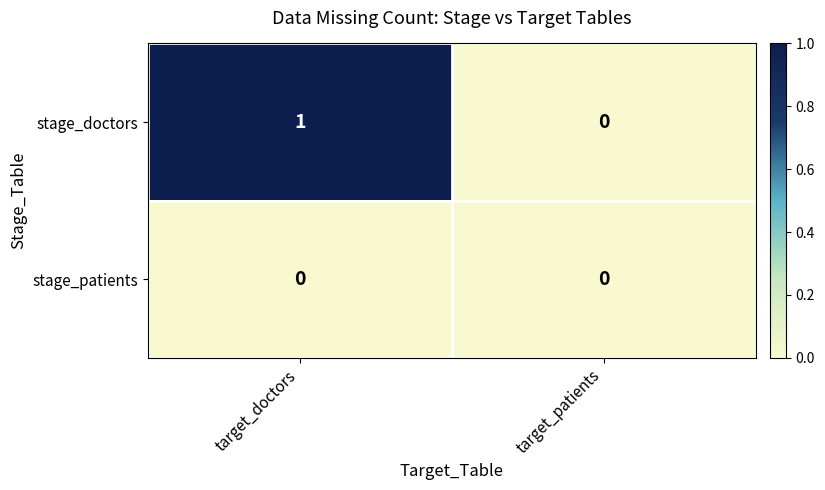

What is the total value across all series at target_doctors?

1